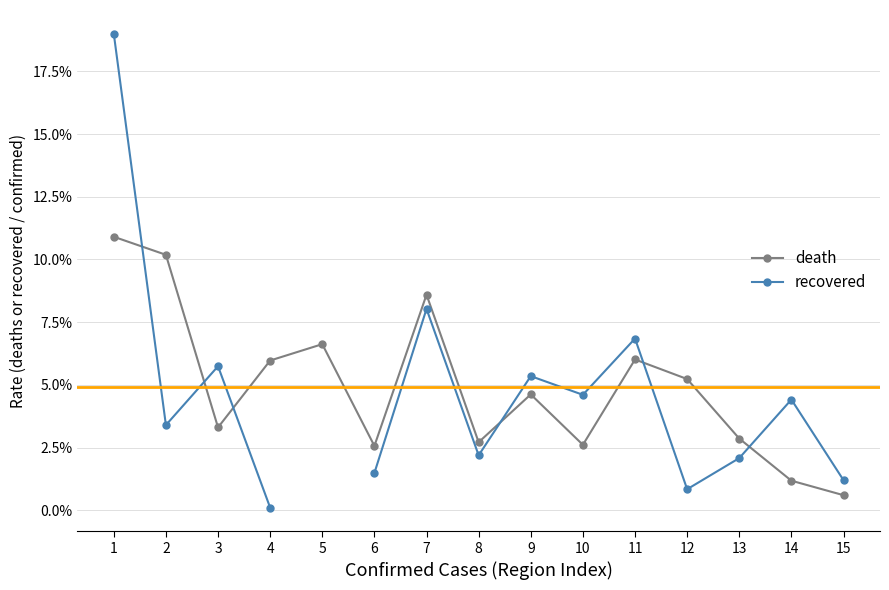

Is this an area chart (filled region under the line)?

No